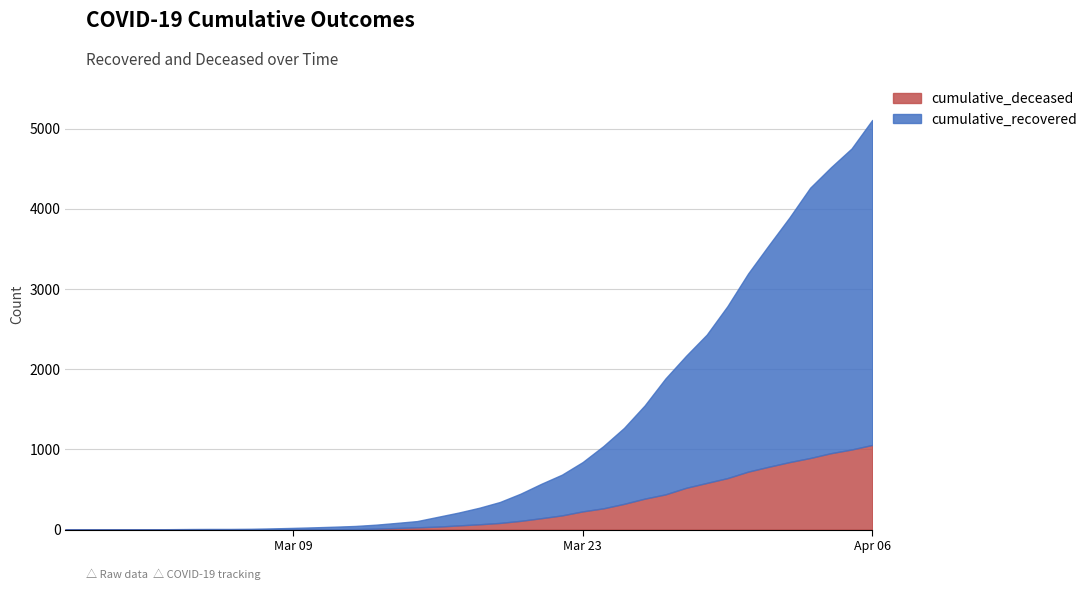

True or false: cumulative_recovered and cumulative_deceased intersect in this chart.

False